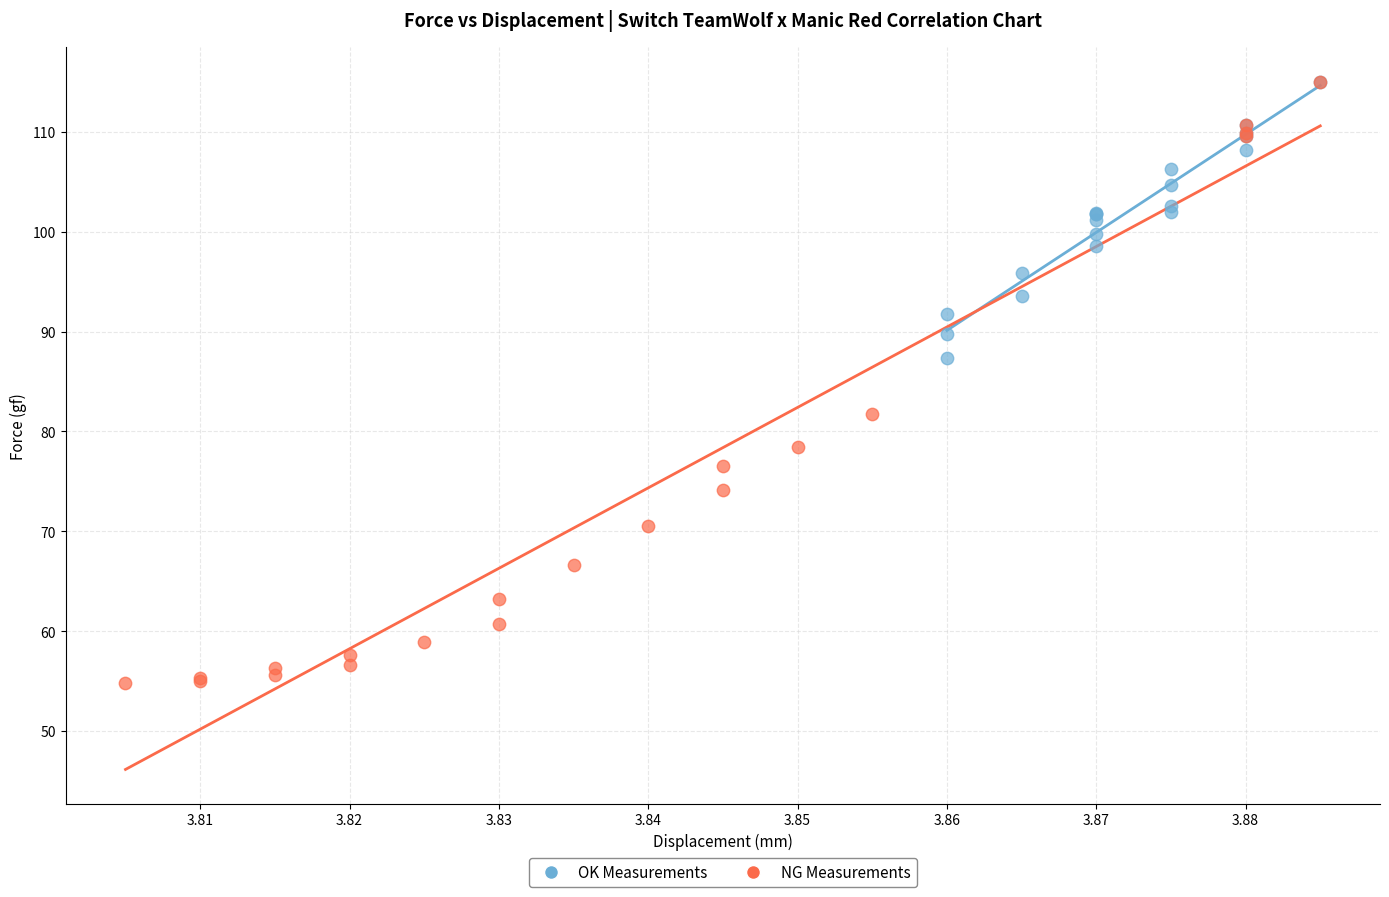

Which series reaches the minimum Y coordinate?

NG Measurements